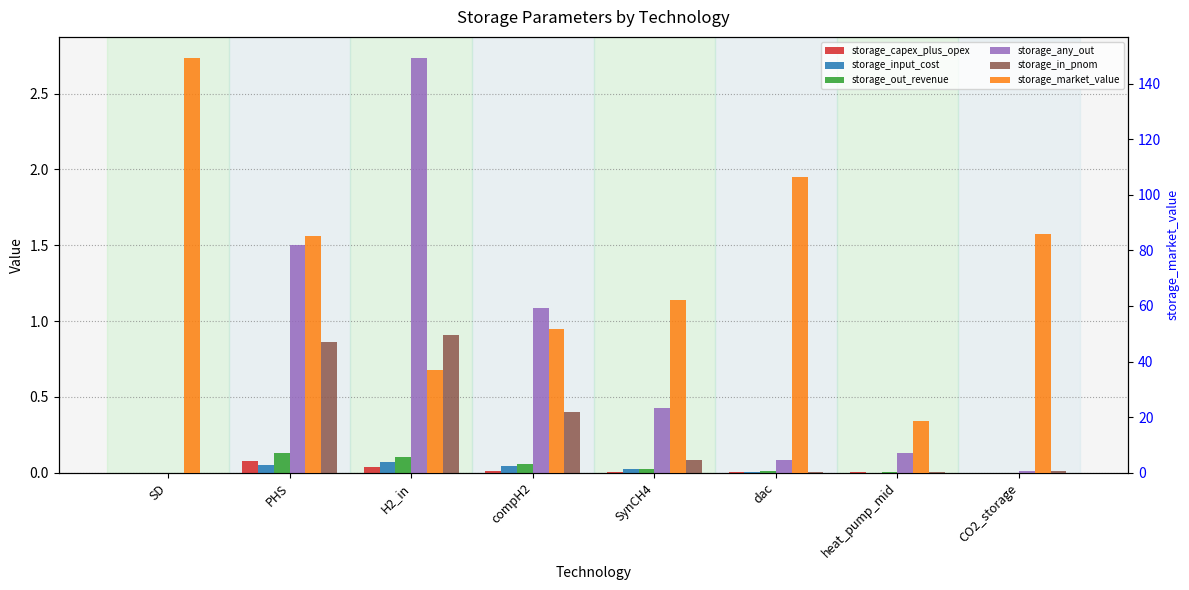

Reading left to right, extract all data points from this chart.

storage_capex_plus_opex: 0.0	0.1	0.0	0.0	0.0	0.0	0.0	0.0
storage_input_cost: 0.0	0.1	0.1	0.0	0.0	0.0	0.0	0.0
storage_out_revenue: 0.0	0.1	0.1	0.1	0.0	0.0	0.0	0.0
storage_any_out: 0.0	1.5	2.7	1.1	0.4	0.1	0.1	0.0
storage_in_pnom: 0.0	0.9	0.9	0.4	0.1	0.0	0.0	0.0
storage_market_value: 149.4	85.3	37.0	51.7	62.3	106.5	18.5	86.0